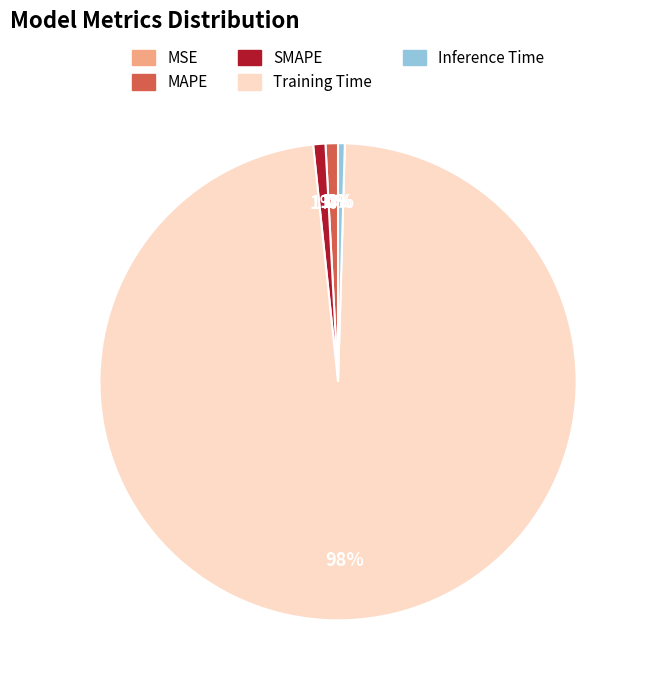

To the nearest percent, what is the difference between the largest and smallest slice percentages?

98%